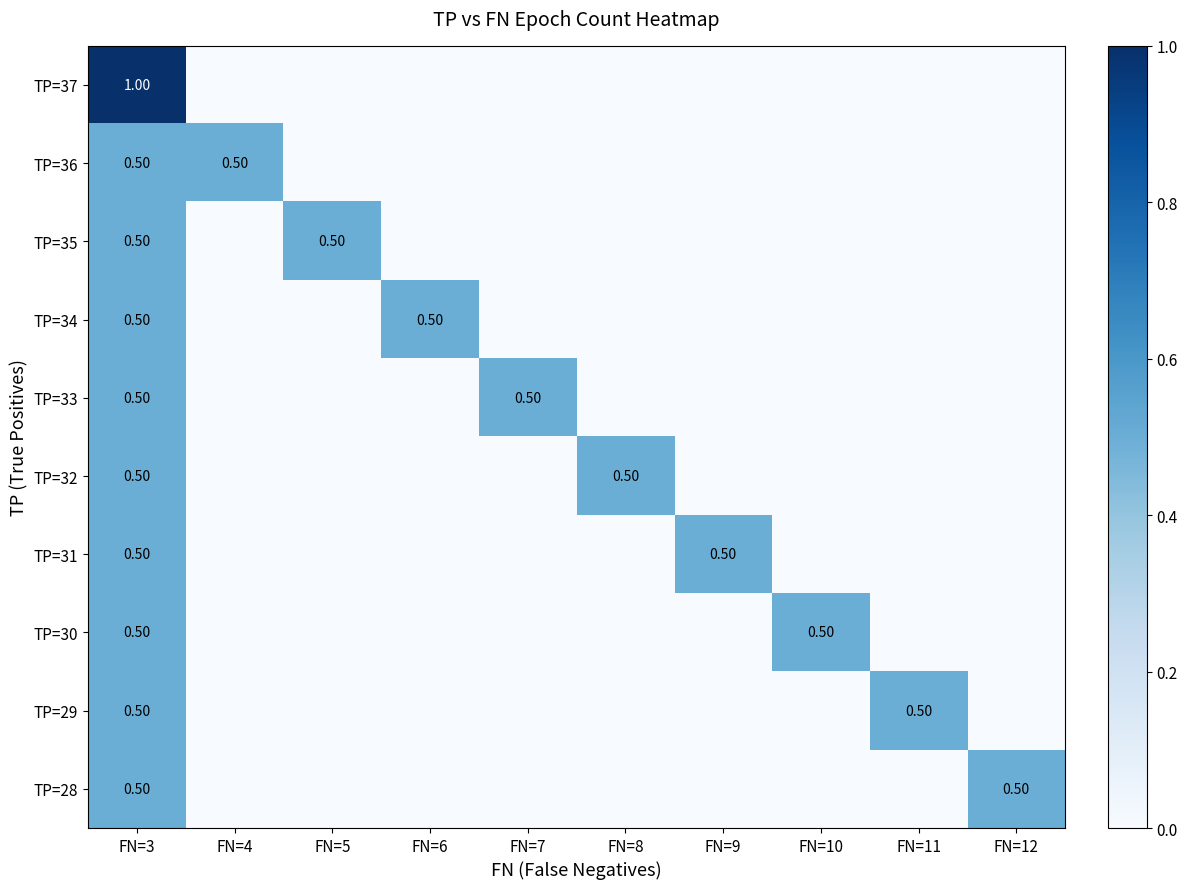

What is the spread (max minus min) of values at FN=3?

0.5